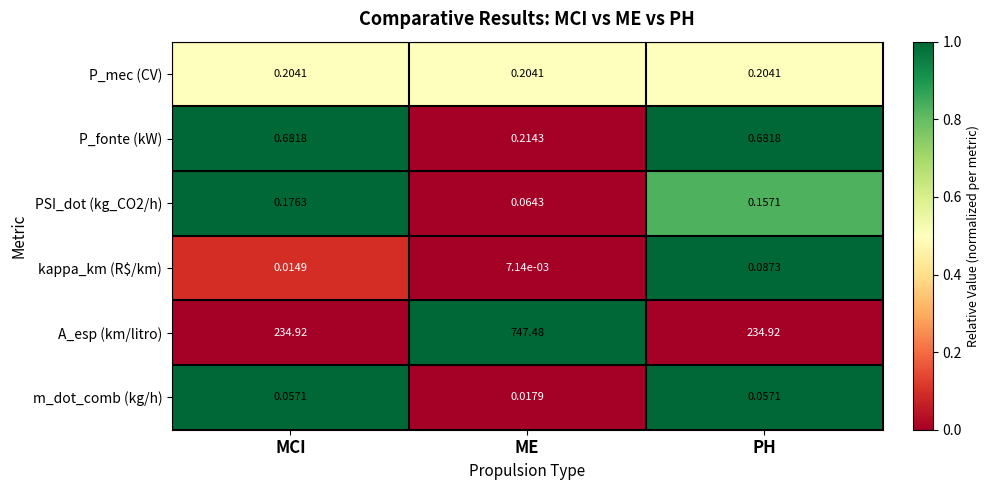

At how many categories does at least one series exceed 0?

3